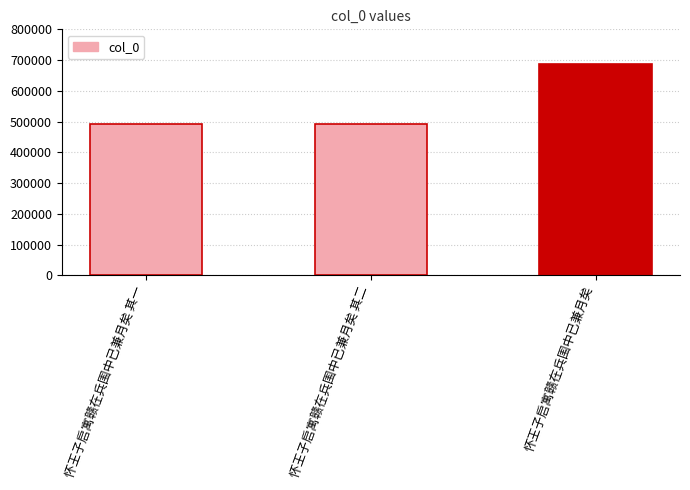

Are the bars grouped side by side (vs. stacked)?

No